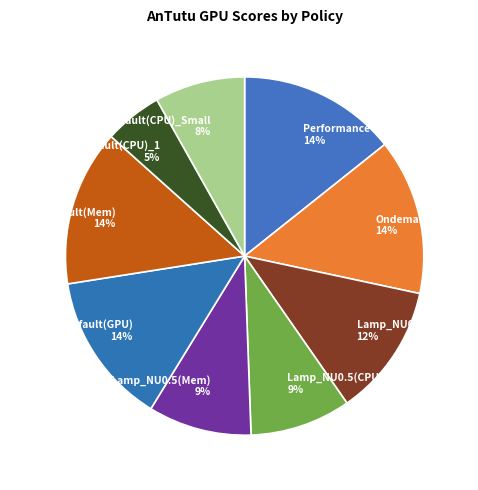

What percentage is the Ondemand slice, to the nearest percent?

14%